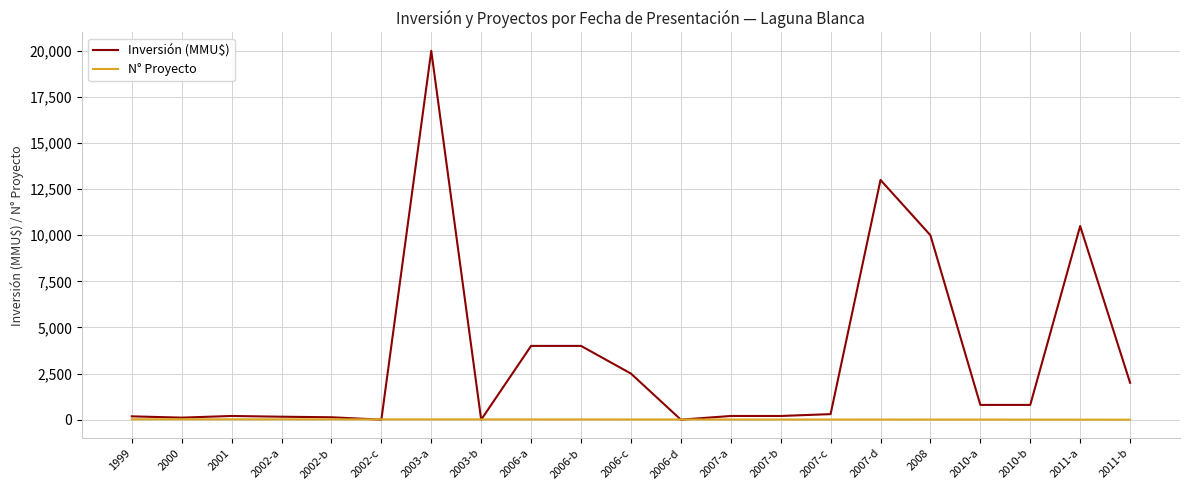

At which label does Inversión (MMU$) reach its peak?

2003-a